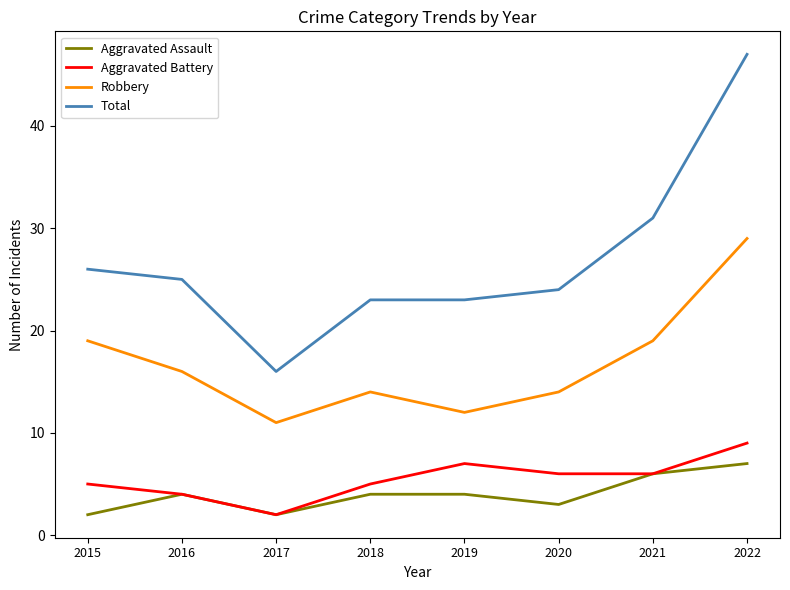

Rank the series by their maximum value, from lowest to highest.

Aggravated Assault, Aggravated Battery, Robbery, Total